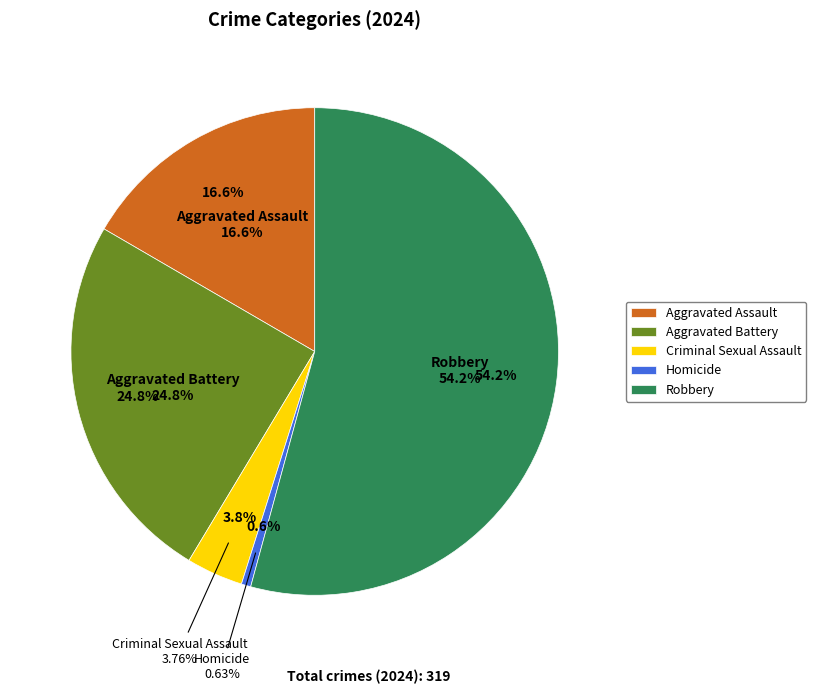

What is the majority slice?

Robbery